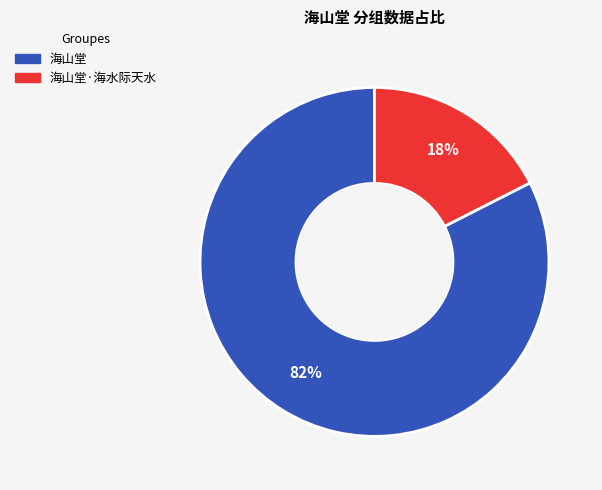

Which has a higher value, 海山堂 or 海山堂·海水际天水?

海山堂